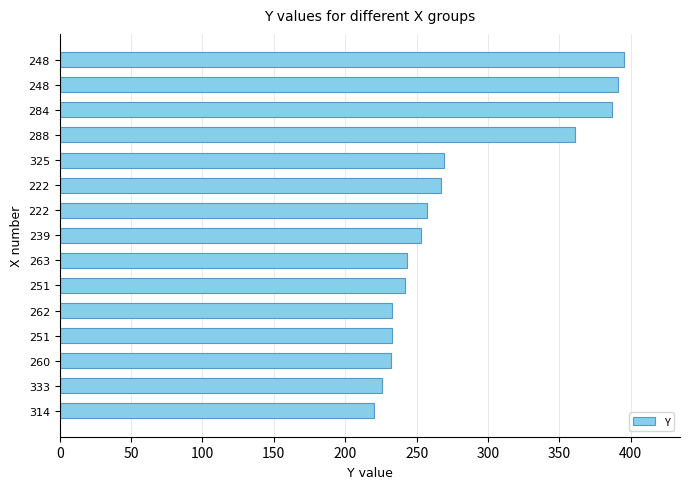

How many distinct data groups are displayed?

1